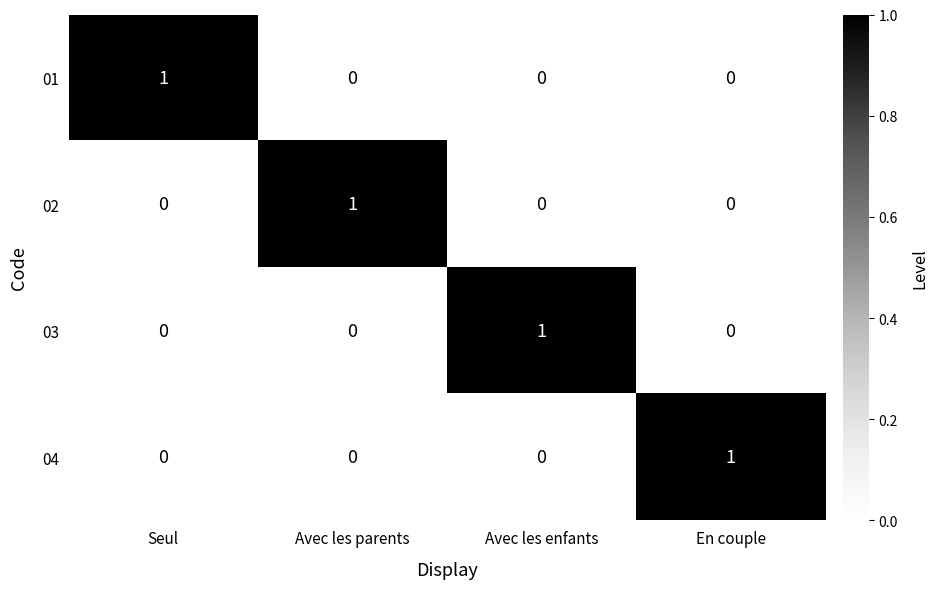

True or false: 03 has a value of 1 at En couple.

False